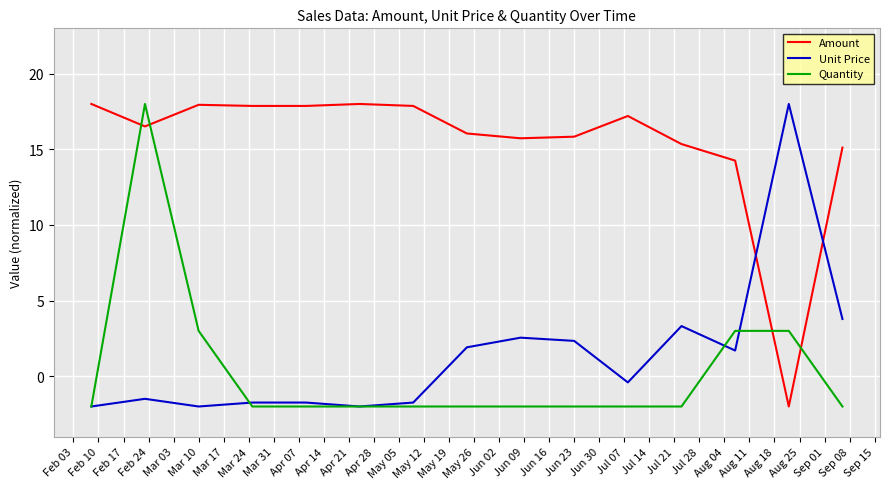

Which series has the largest total across all categories?

Amount